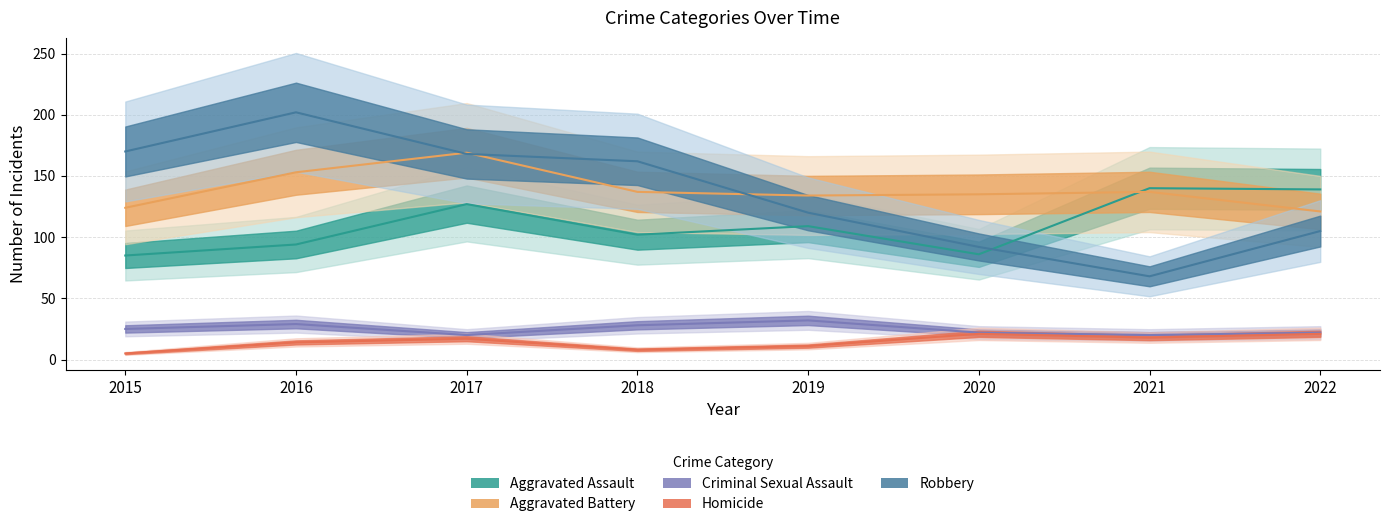

In Aggravated Assault, how many points are lower than both neighbors (excluding endpoints)?

2